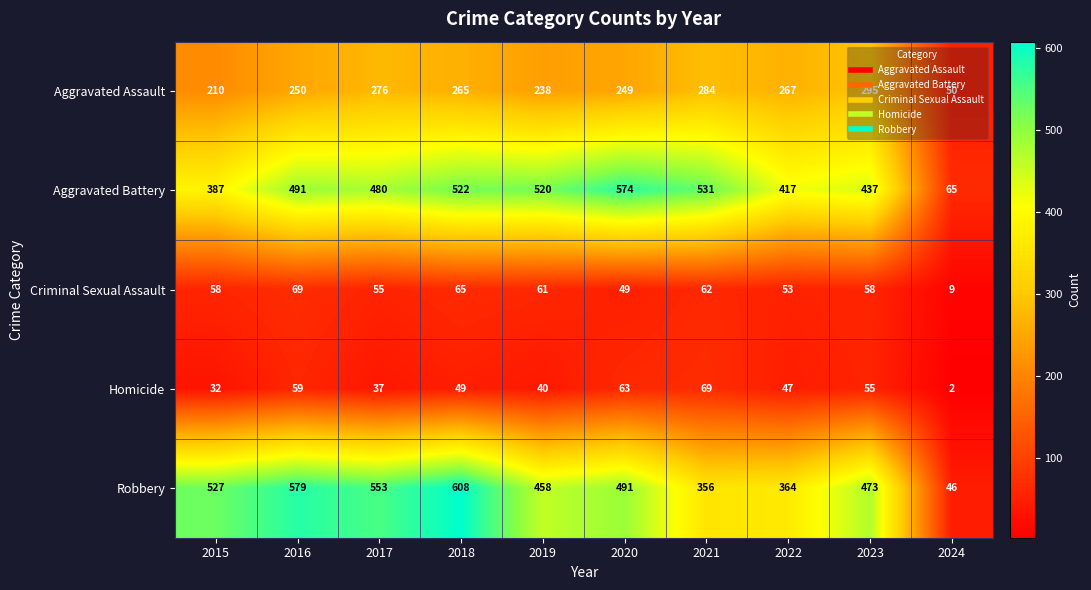

At which label is Aggravated Assault closest to 172?

2015